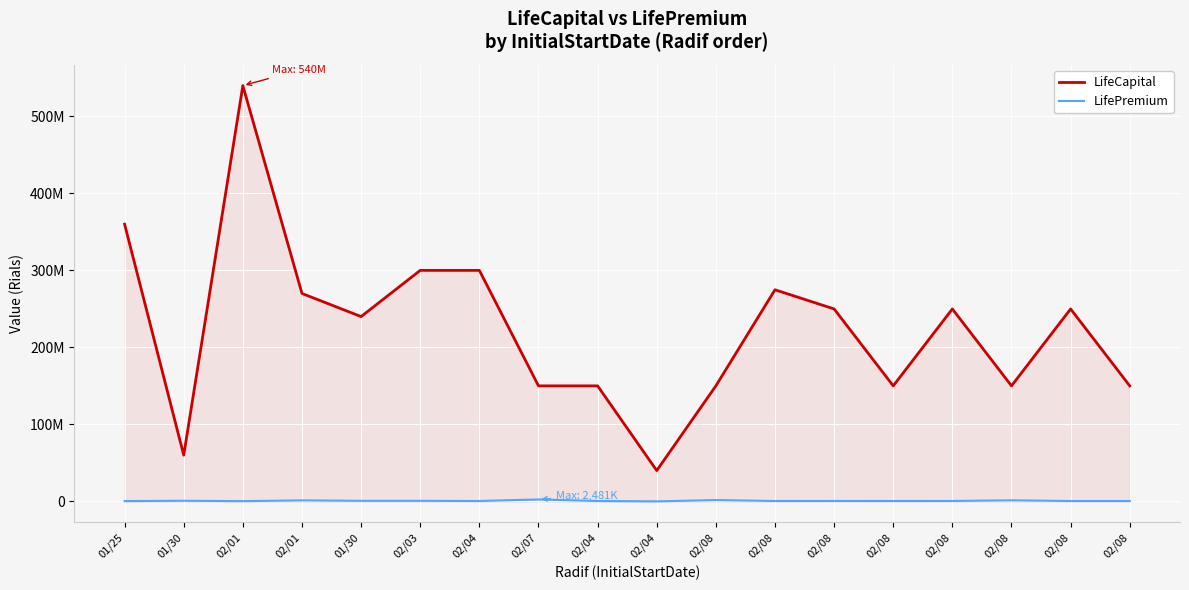

Read the LifePremium value at 02/08.

452188